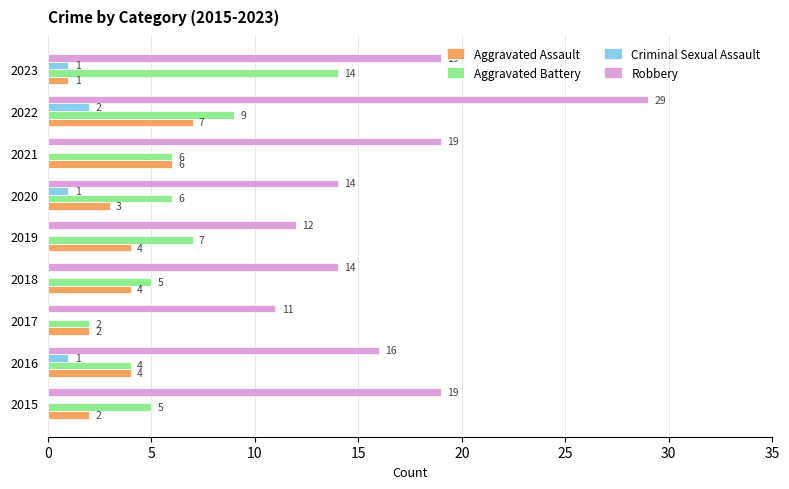

What is the sum of all Aggravated Assault values?

33